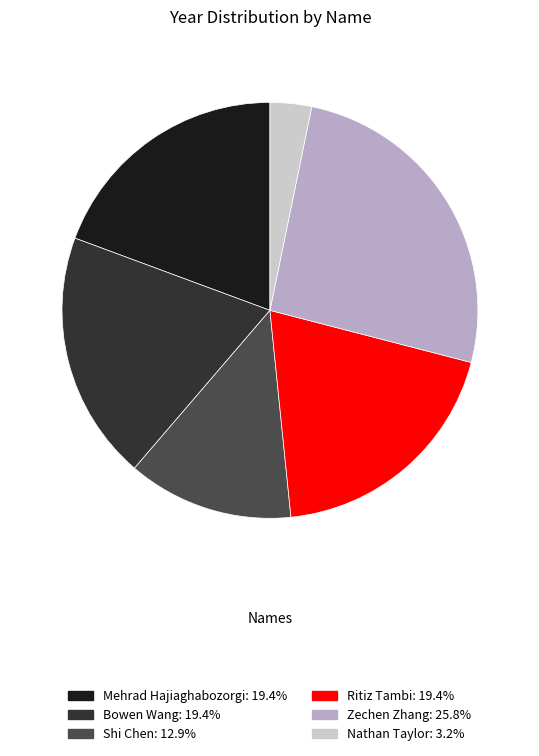

Do Mehrad Hajiaghabozorgi and Shi Chen together represent more than half of the pie?

No